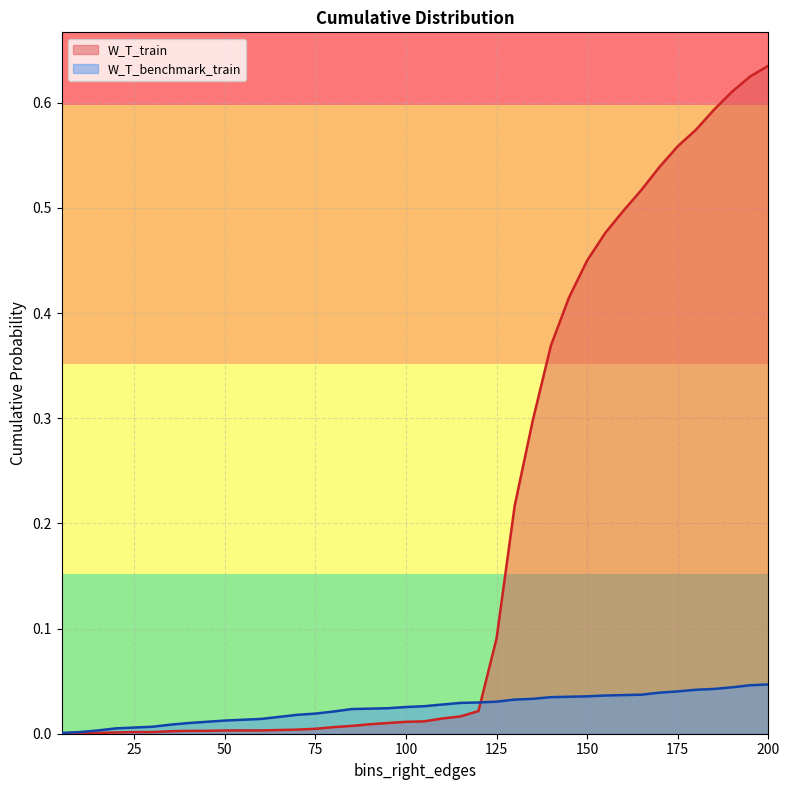

After their last crossing, which series has the higher values: W_T_train or W_T_benchmark_train?

W_T_train